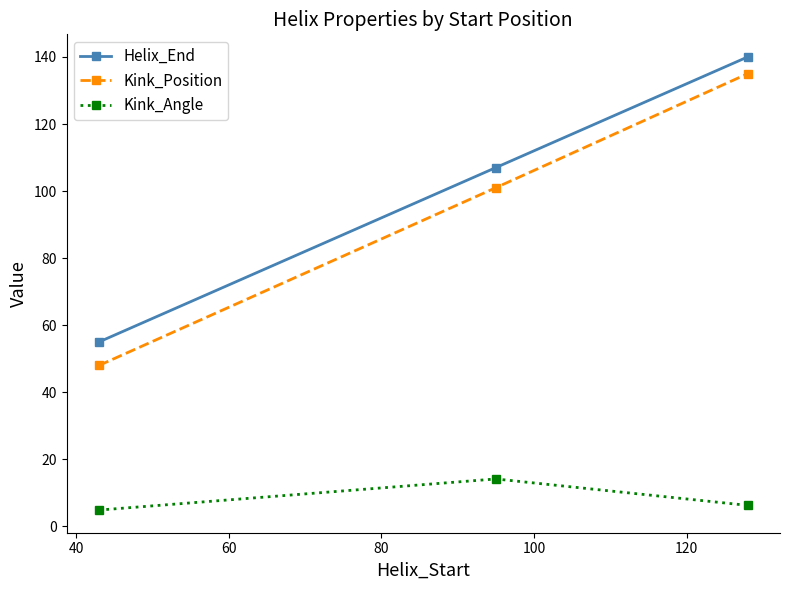

What is the average value of the Helix_End series?

100.7